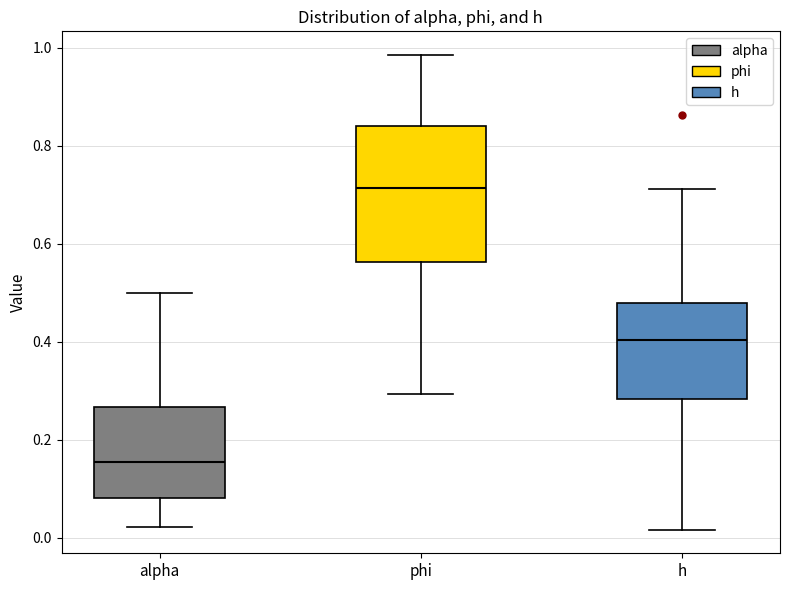

Which box has the lowest median line?

alpha